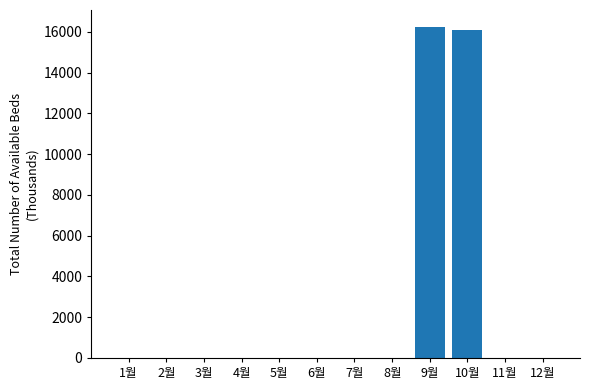

True or false: the data shows 9492 at 5월.

False